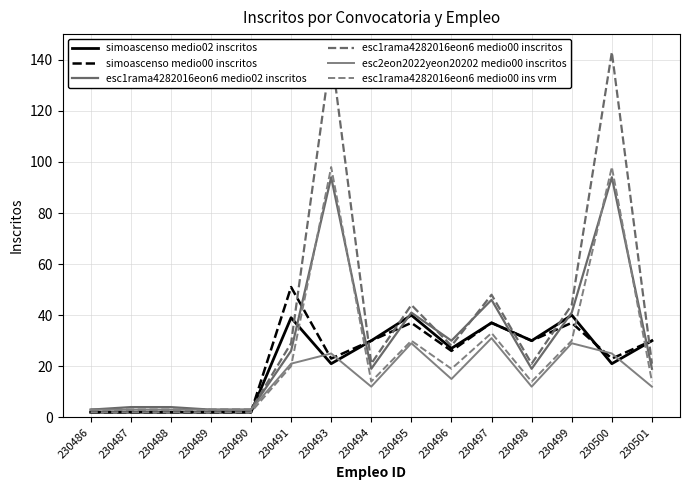

Between 230493 and 230500, which is larger?

230493